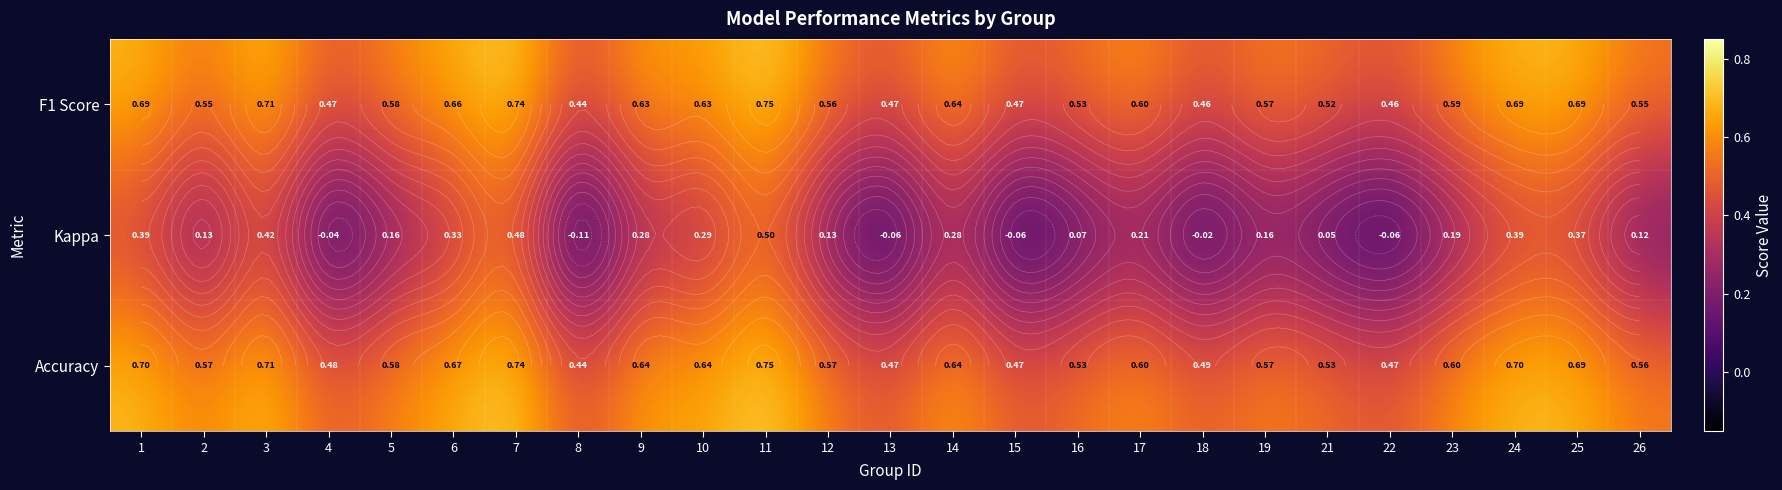

What is the sum of the Accuracy values at 6 and 16?

1.2